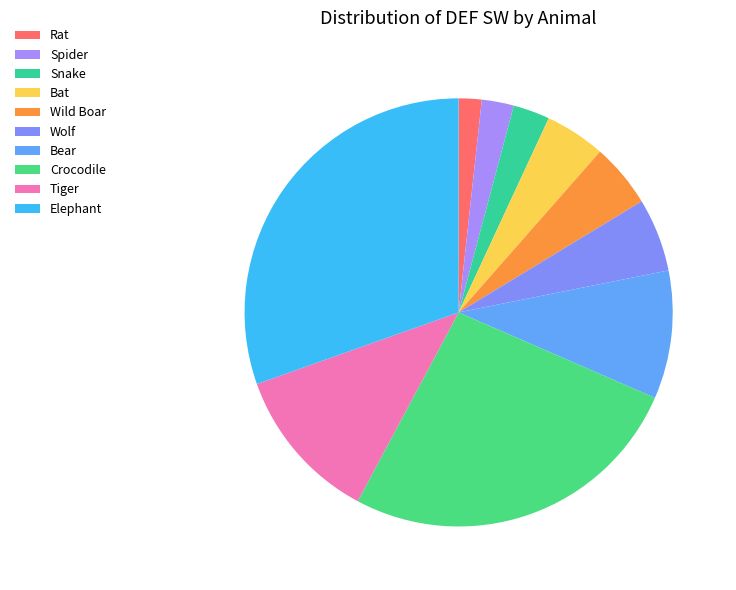

Is there any slice that represents more than half of the pie?

No